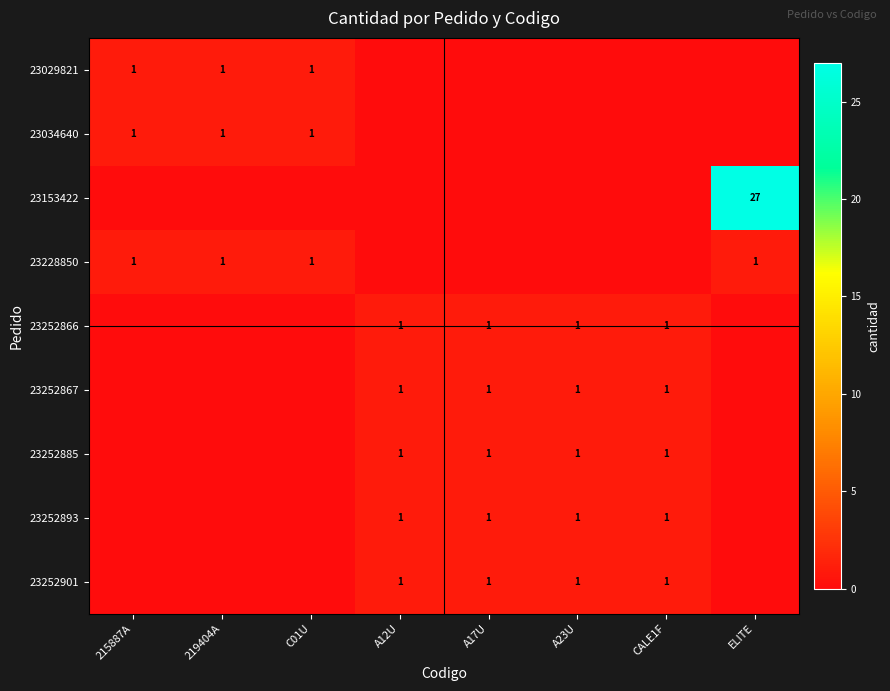

The 23228850 series shows 1 at 219404A. True or false?

True